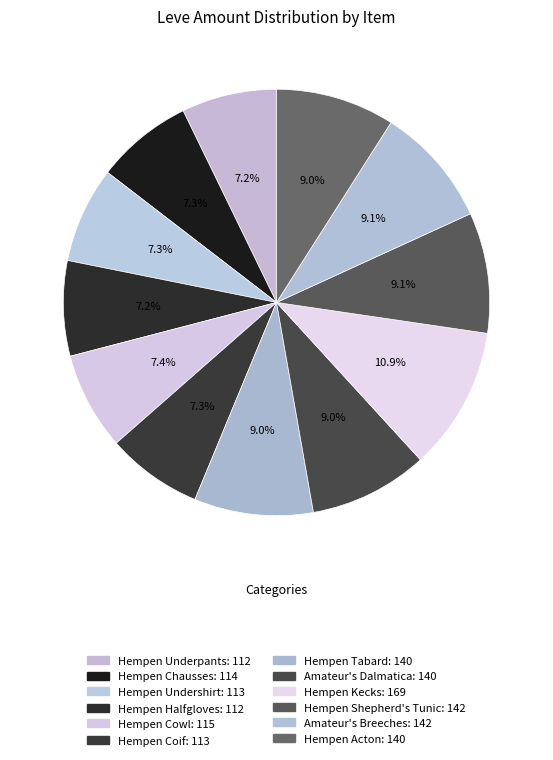

To the nearest percent, what portion does Hempen Undershirt represent?

7%